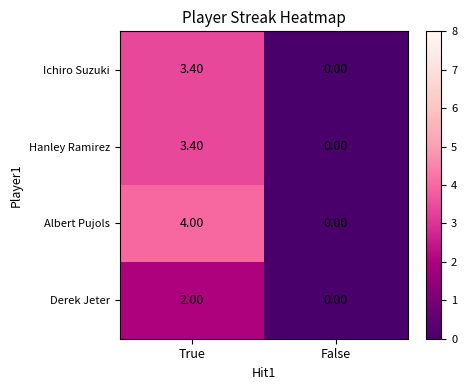

What is the average value of the Hanley Ramirez series?

1.7